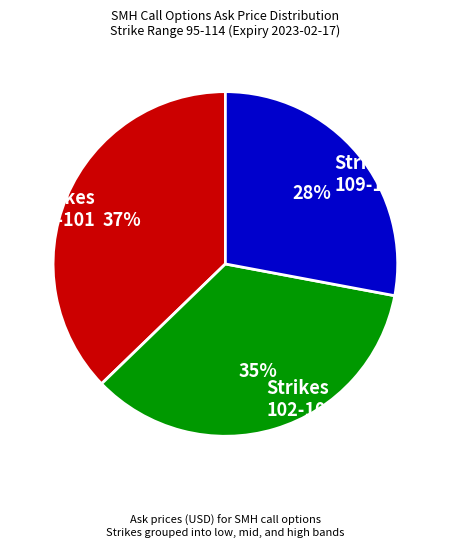

To the nearest percent, what is the average slice percentage?

33%